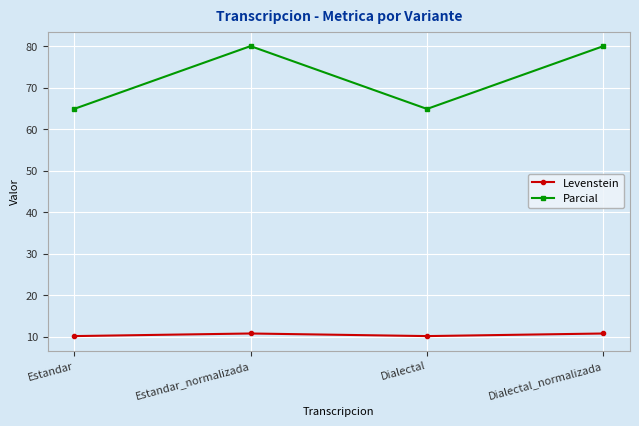

What is the spread (max minus min) of values at Estandar?

54.7